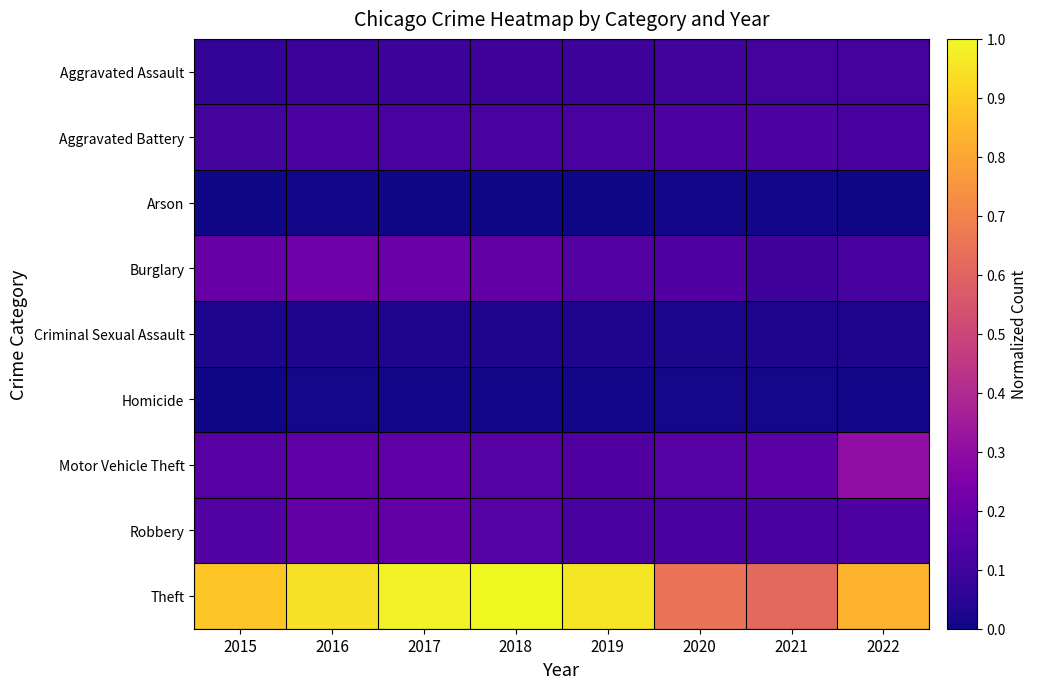

Which has a higher value, 2015 or 2017?

2017